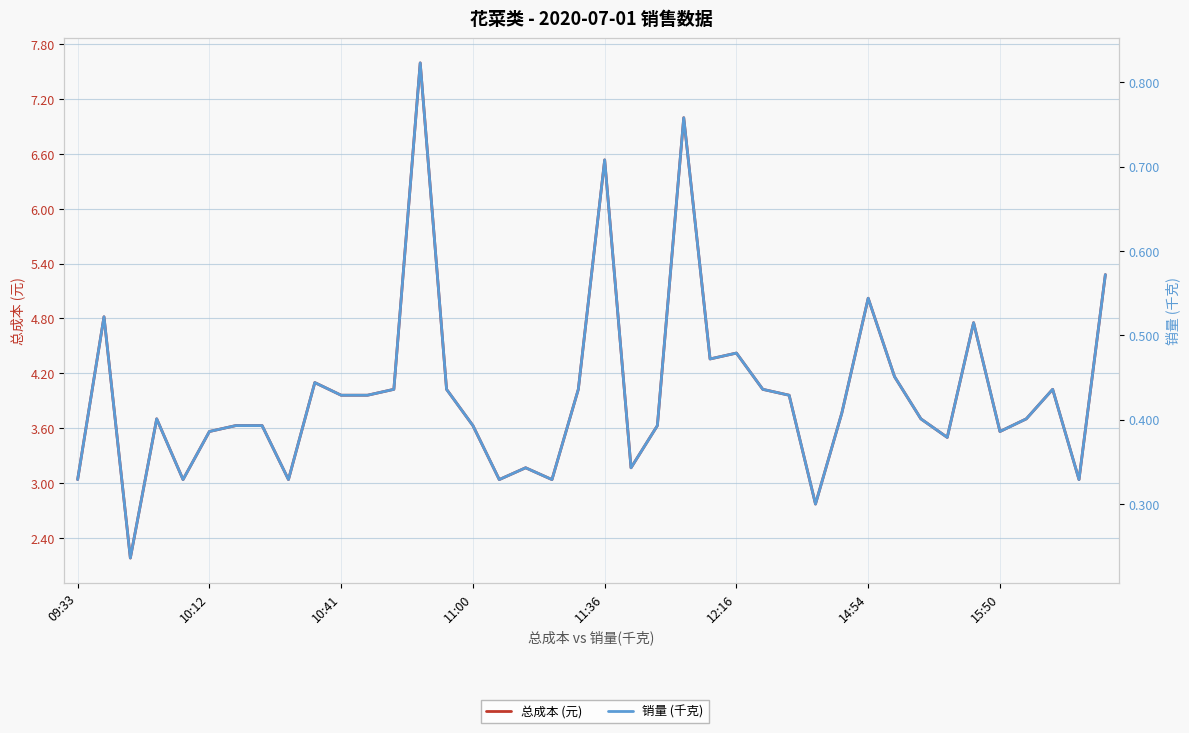

Count the 销量 (千克) values in the range 0 to 1.

40